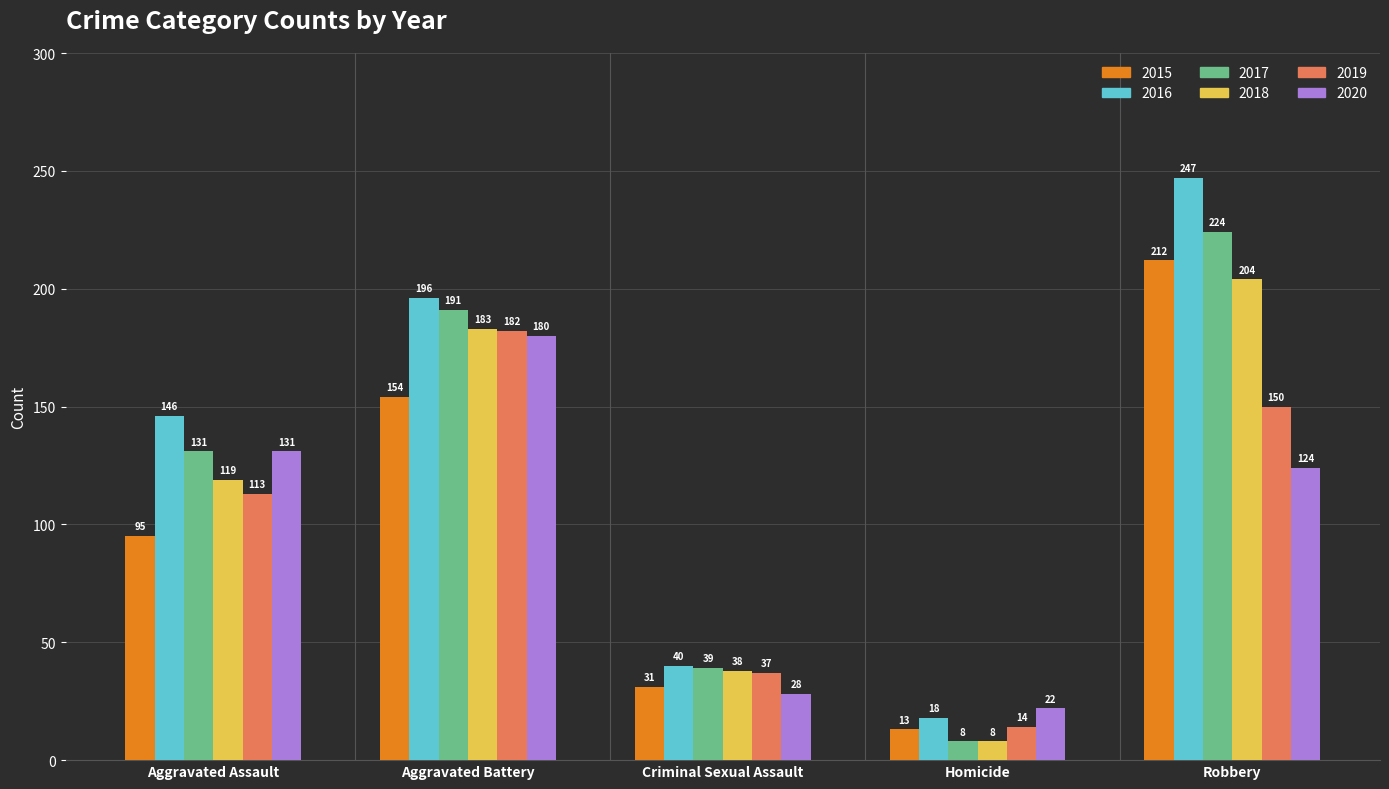

Are the bars horizontal?

No